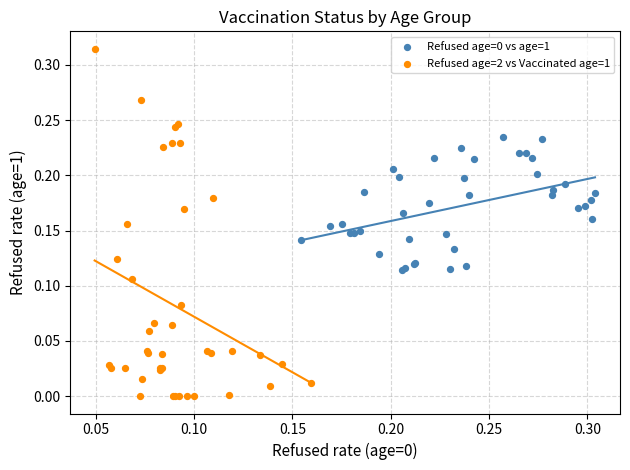

Which series contains the lowest Y value?

Refused age=2 vs Vaccinated age=1